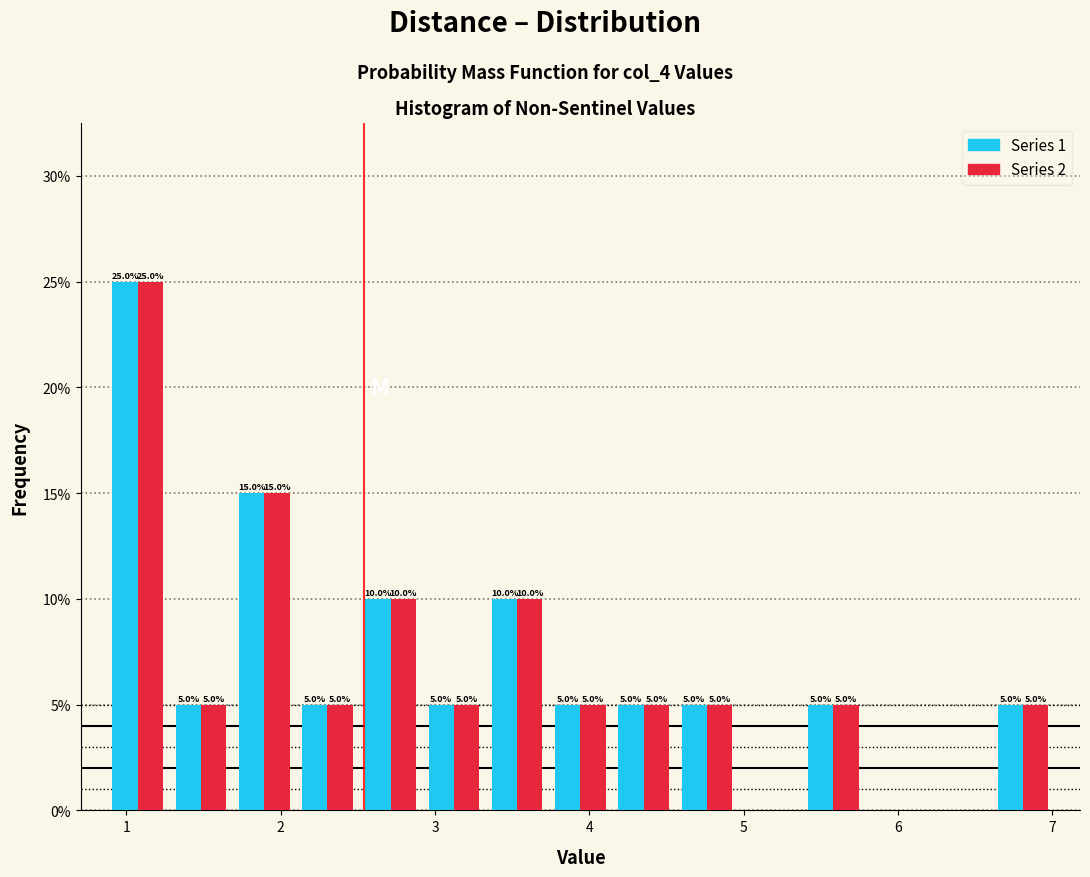

In the Series 1 series, which range on the x-axis has the tallest bar?

0.9 to 1.3